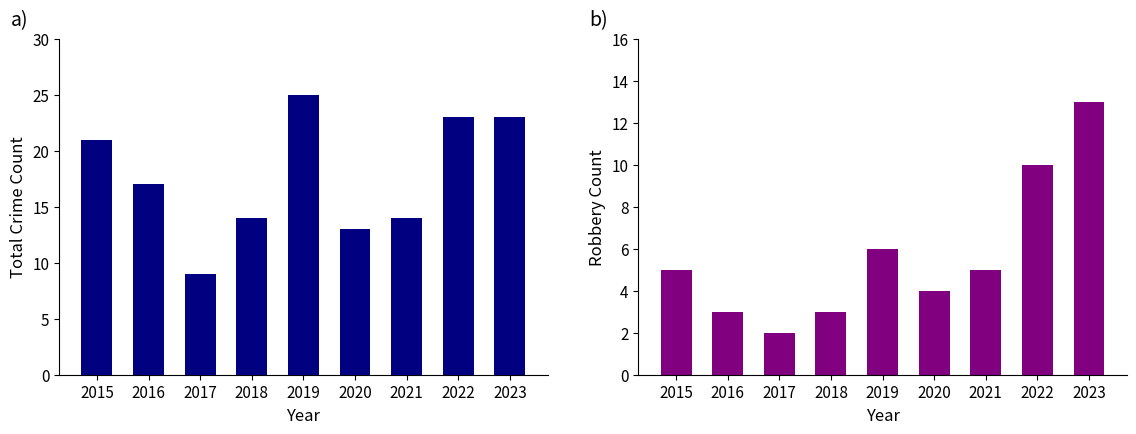

Reading left to right, what are all the values shown in this chart?

Total: 21	17	9	14	25	13	14	23	23
Robbery: 5	3	2	3	6	4	5	10	13